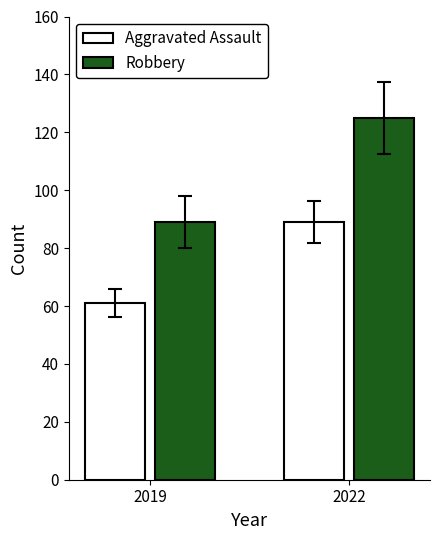

Is it true that Aggravated Assault equals 24 at 2022?

False